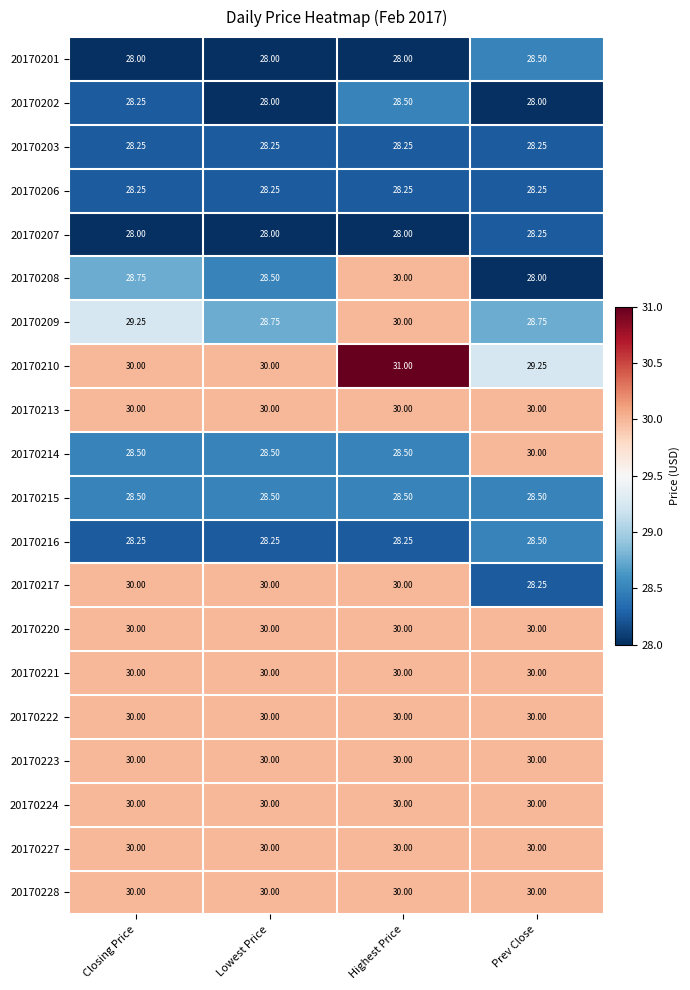

What is the difference between the highest and lowest values at Highest Price?

3.0